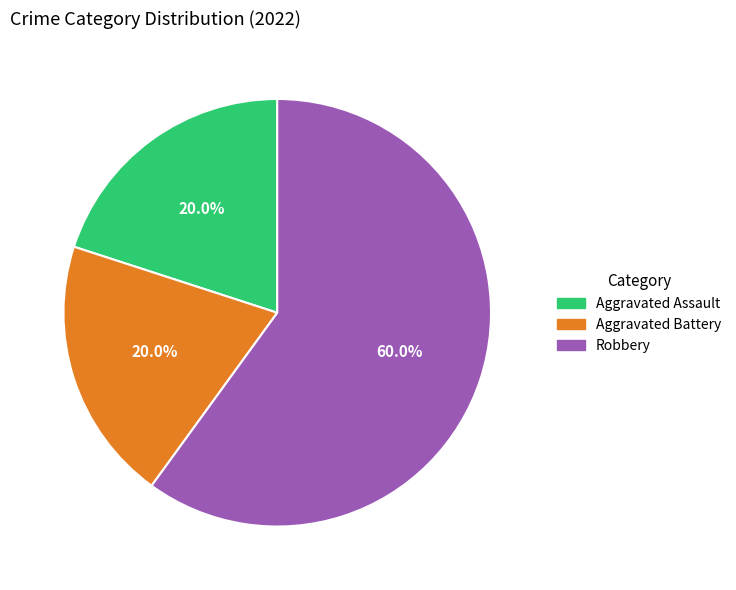

Count the number of slices in the pie.

3